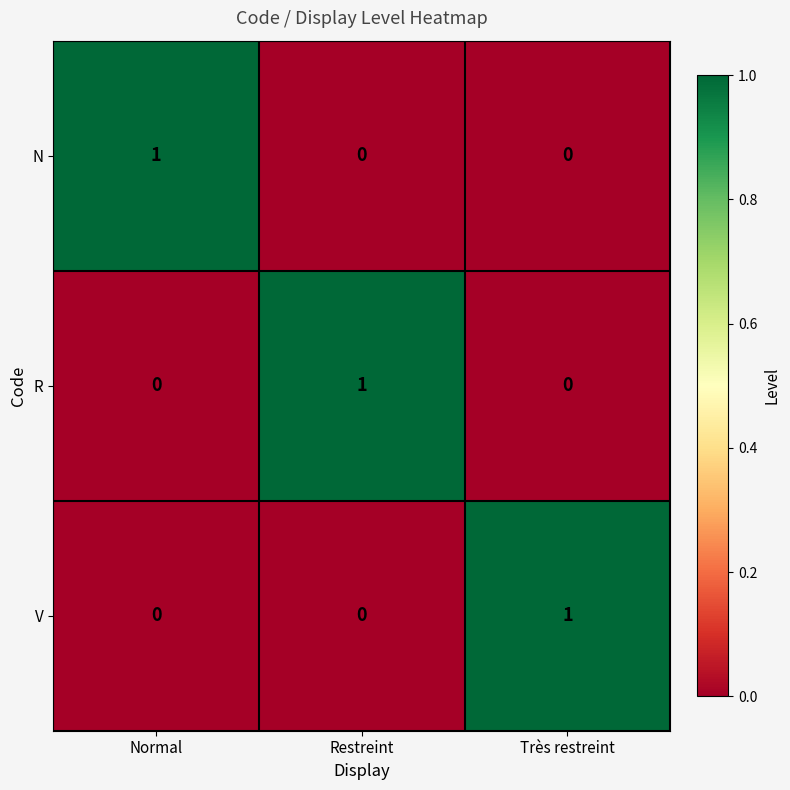

How many N values are between 0 and 1?

3